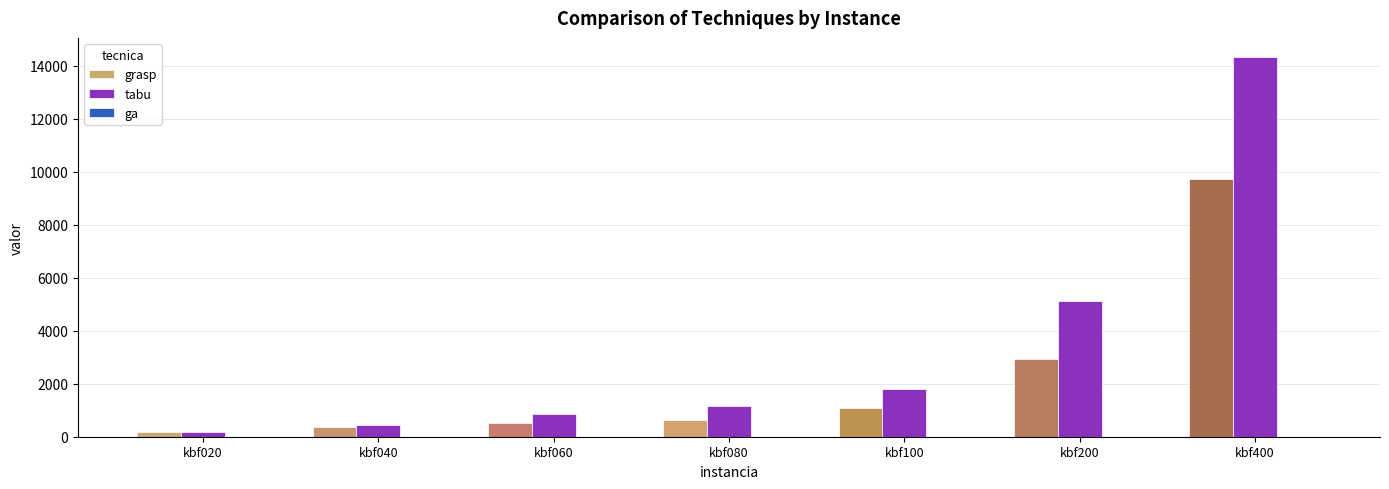

Where is tabu nearest to the value 7248?

kbf200